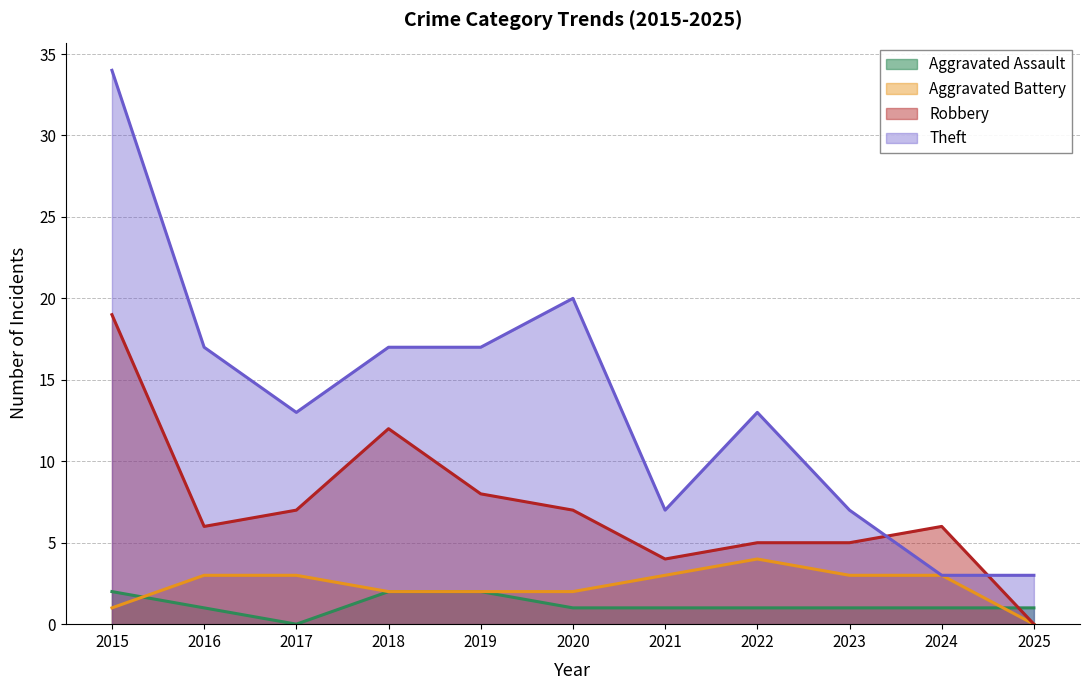

What is the difference between the second highest and second lowest values in the Aggravated Assault series?

1